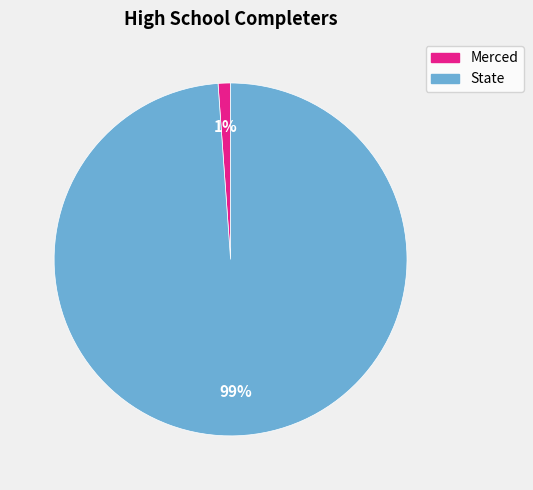

Do State and Merced together represent more than half of the pie?

Yes